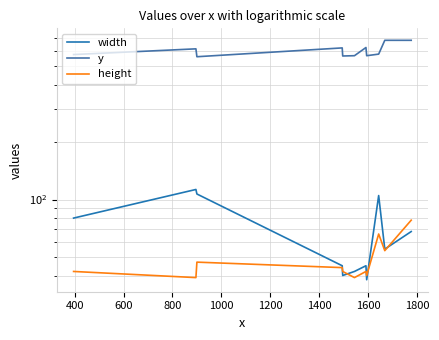

What is the total value across all series at 600?

715